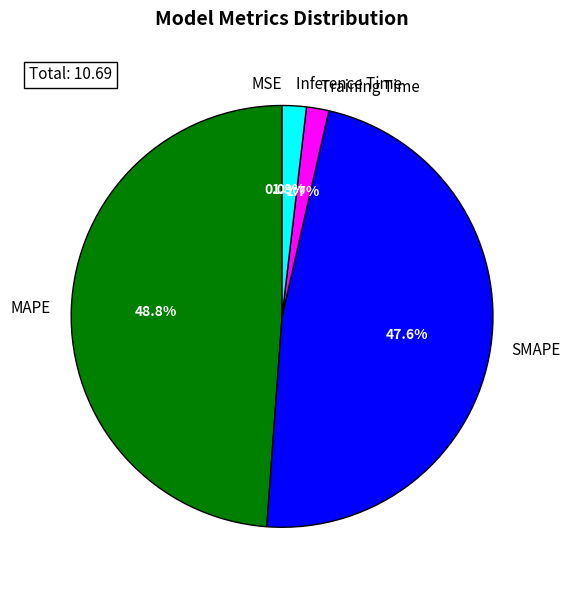

True or false: Inference Time accounts for 2% of the total.

True